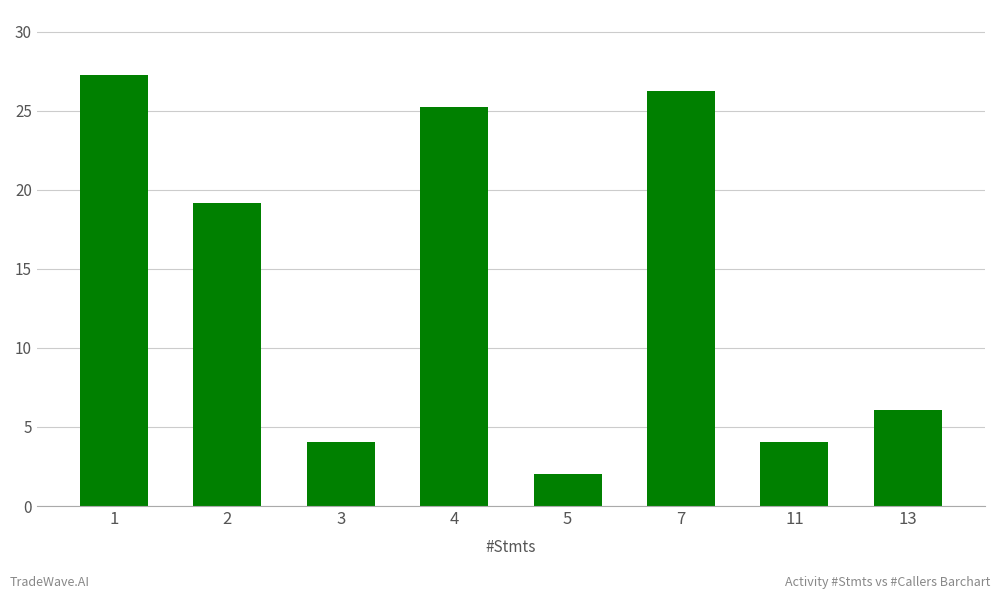

Reading left to right, extract all data points from this chart.

27	19	4	25	2	26	4	6